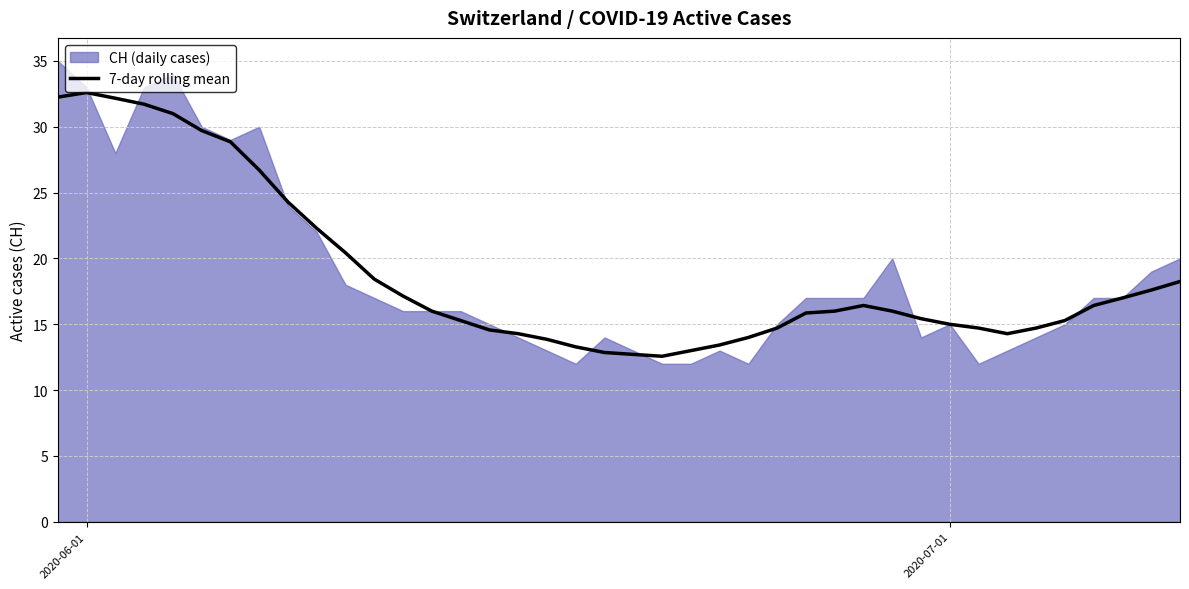

True or false: 7-day rolling mean has a value of 32.6 at 2020-06-01.

True